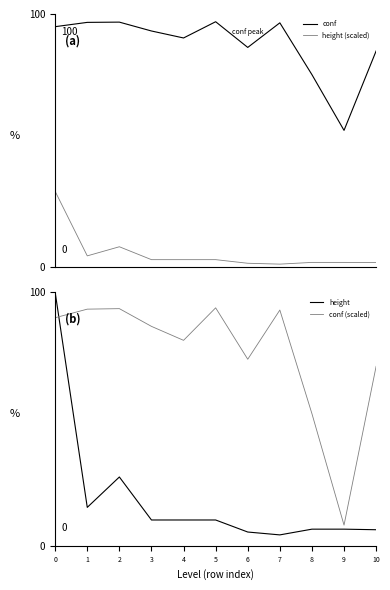

What is the average value of the conf (scaled) series?

76.0